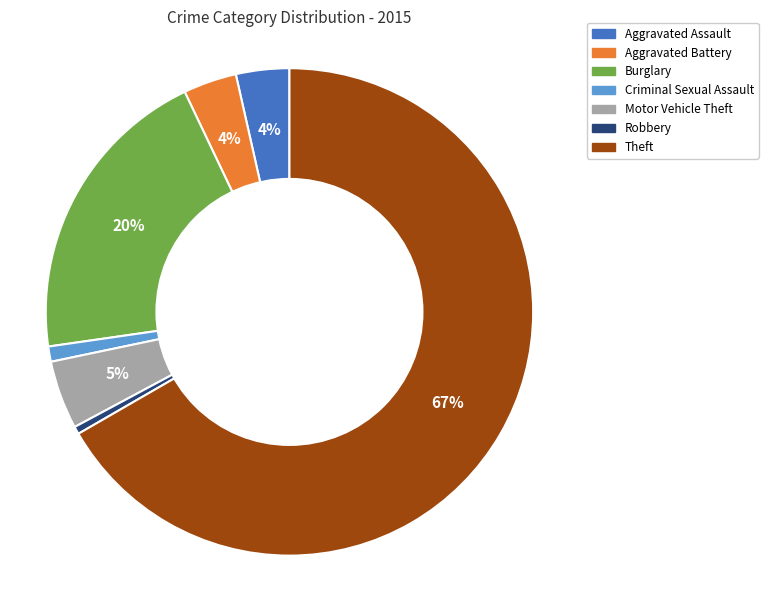

To the nearest percent, what is the average slice percentage?

14%